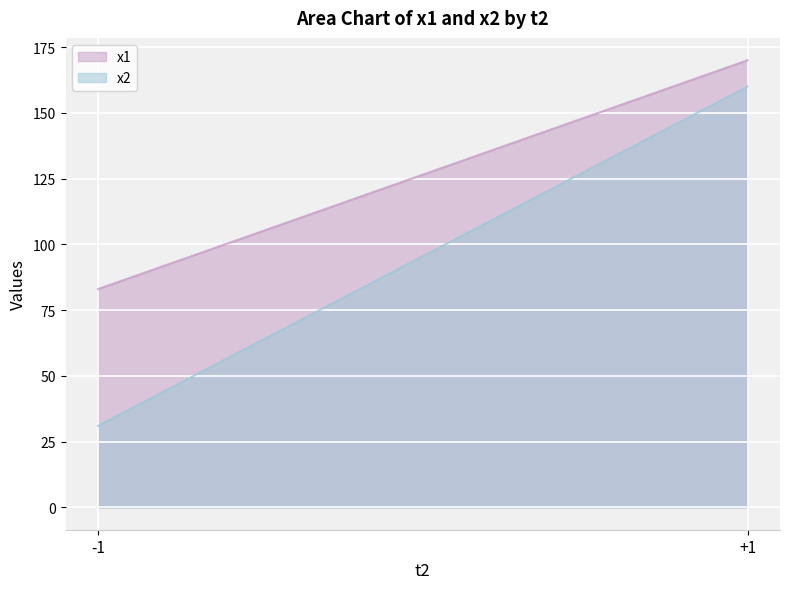

Reading right to left, extract all data points from this chart.

x1: 170	83
x2: 160	31